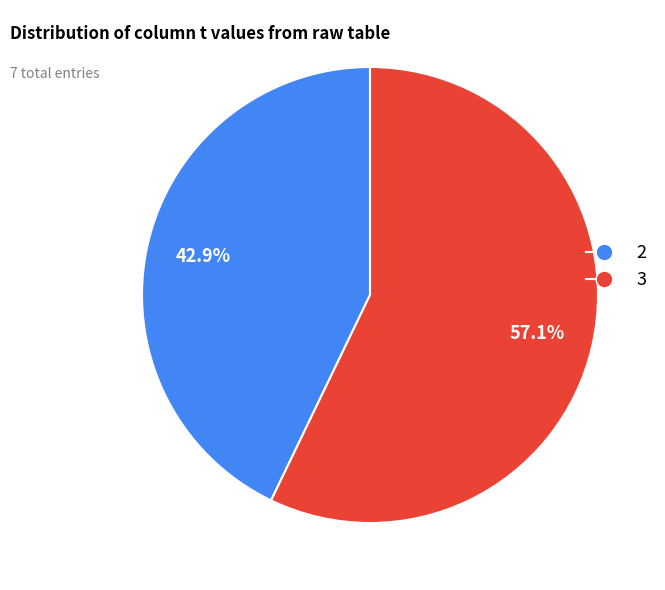

Which slice is the largest?

3